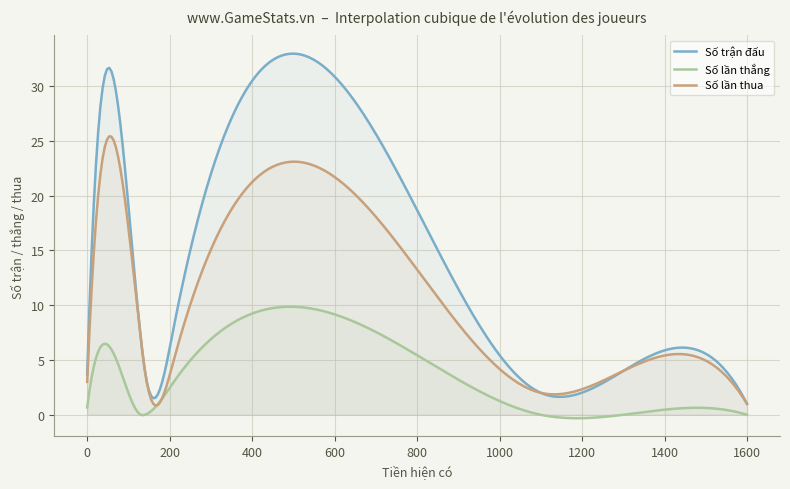

What is the average value of the Số lần thua series?

10.8